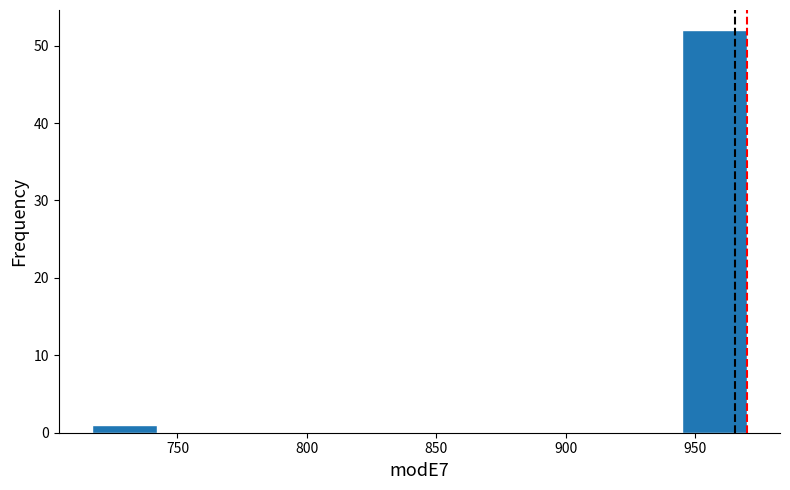

What is the height of the bar covering 715 to 740 on the x-axis? Neither the bar edges nor the heights are printed on the chart, so give them approximately, as read against the axes.

1